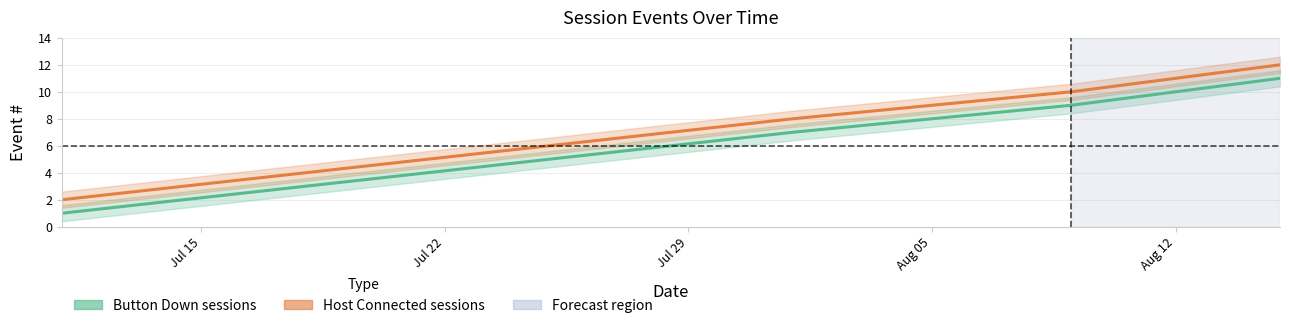

List the series in order of their overall mean, lowest first.

Button Down sessions, Host Connected sessions